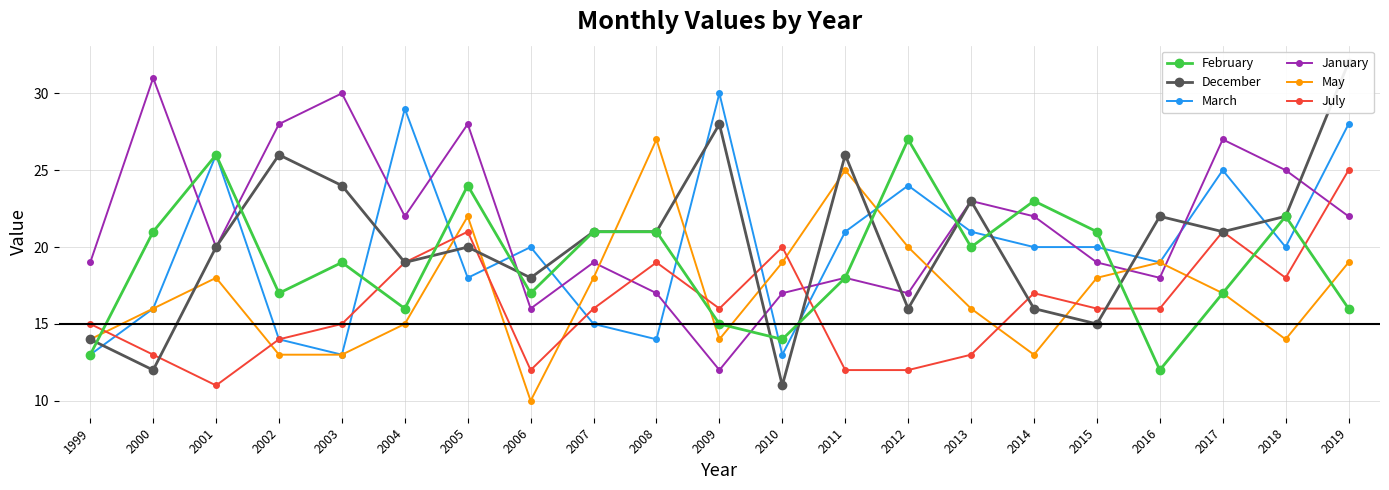

How many data points does each series have?

21